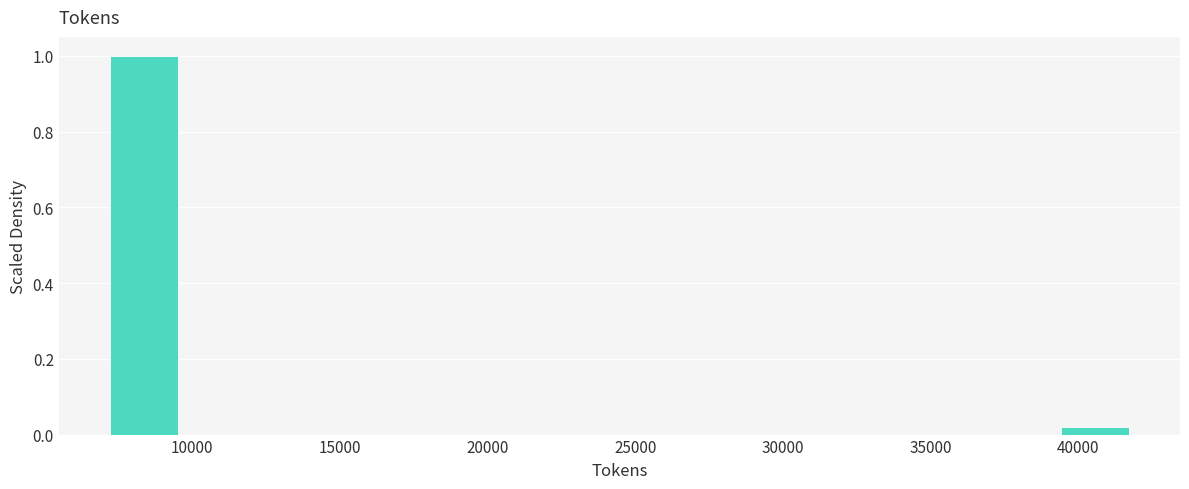

Which range on the x-axis has the tallest bar?

7000 to 9500